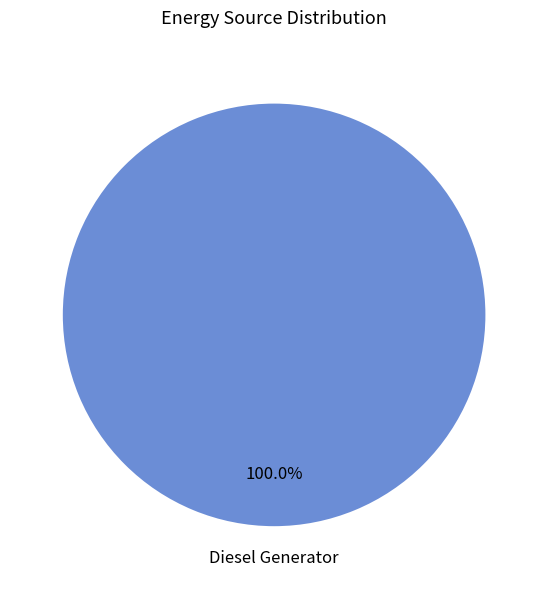

Rank the categories by value from lowest to highest.

Diesel Generator